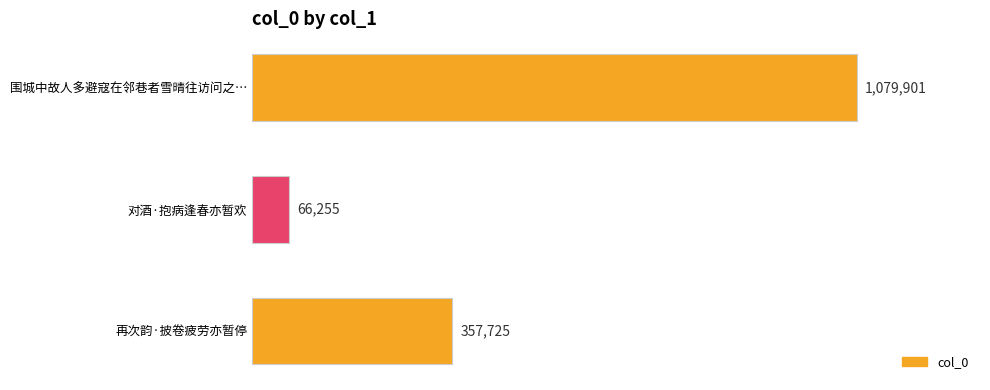

Rank the categories by value from lowest to highest.

对酒·抱病逢春亦暂欢, 再次韵·披卷疲劳亦暂停, 围城中故人多避寇在邻巷者雪晴往访问之…